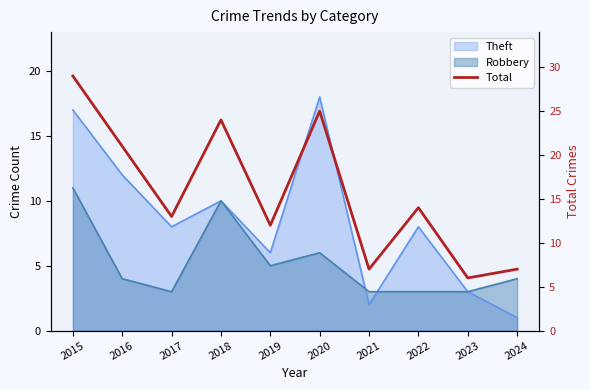

Reading left to right, transcribe all the data shown in this chart.

29	21	13	24	12	25	7	14	6	7